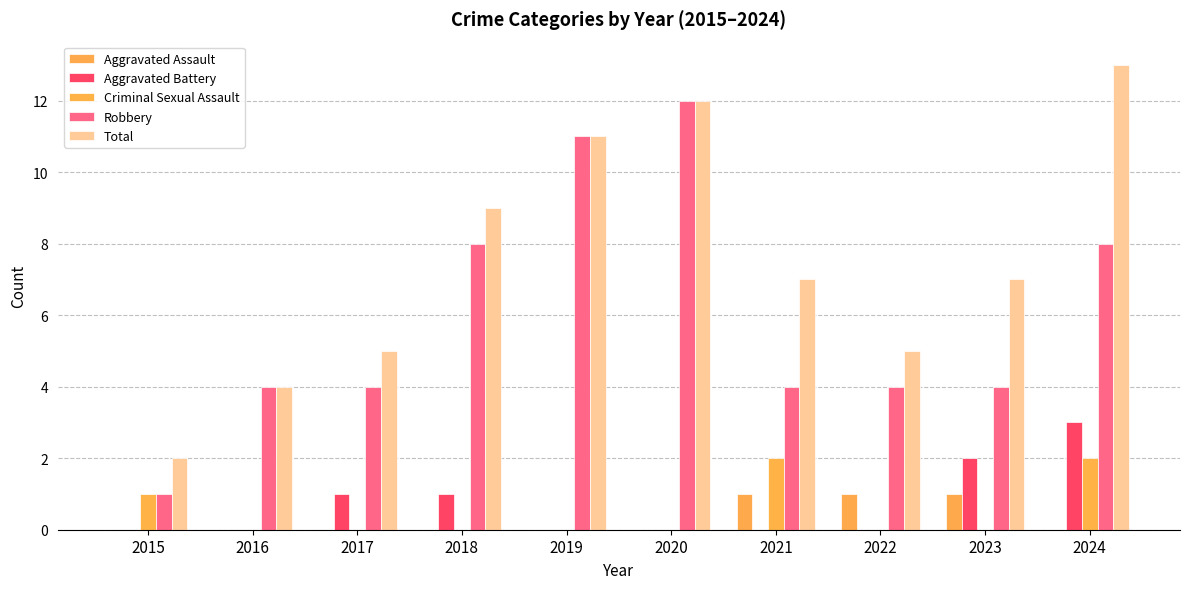

Count the number of data series in this chart.

5